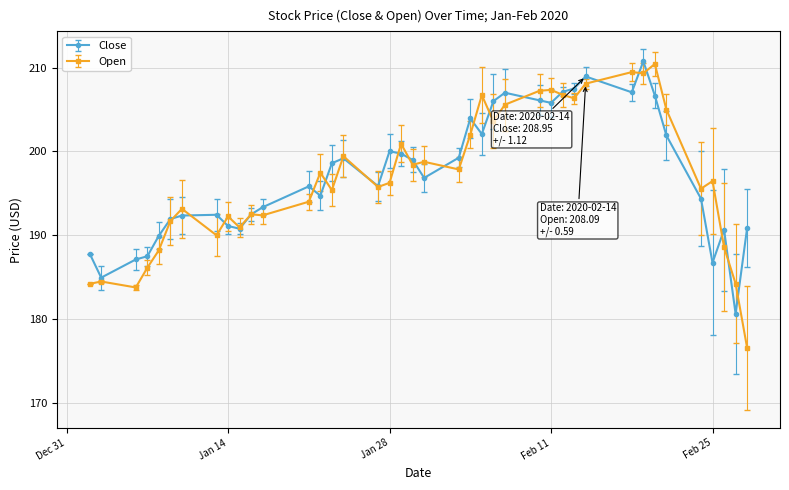

True or false: Close and Open intersect in this chart.

True